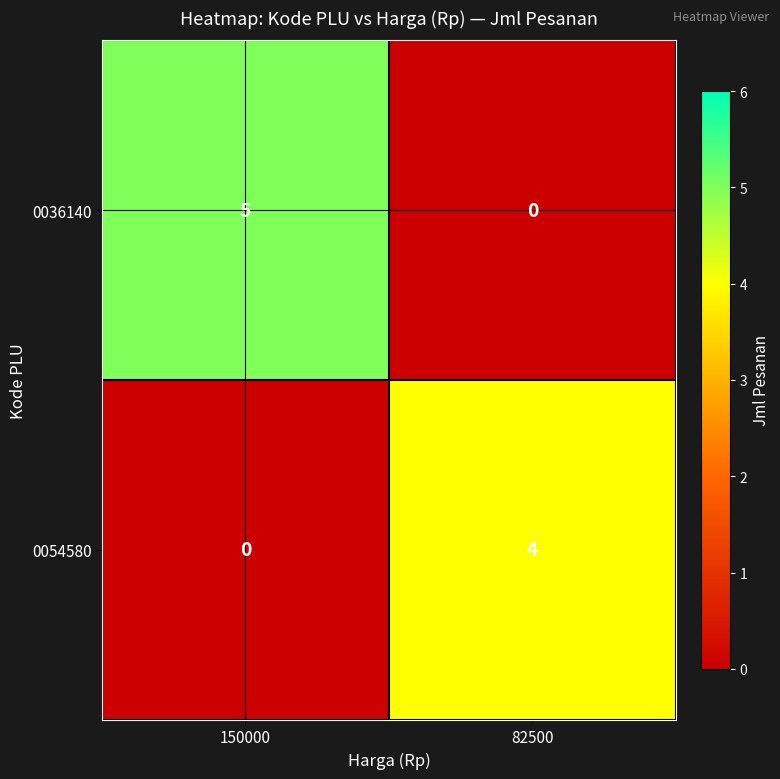

Rank the series by their maximum value, from lowest to highest.

0054580, 0036140